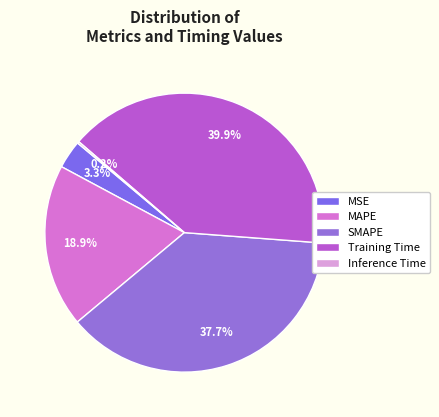

To the nearest percent, what portion does Training Time represent?

40%